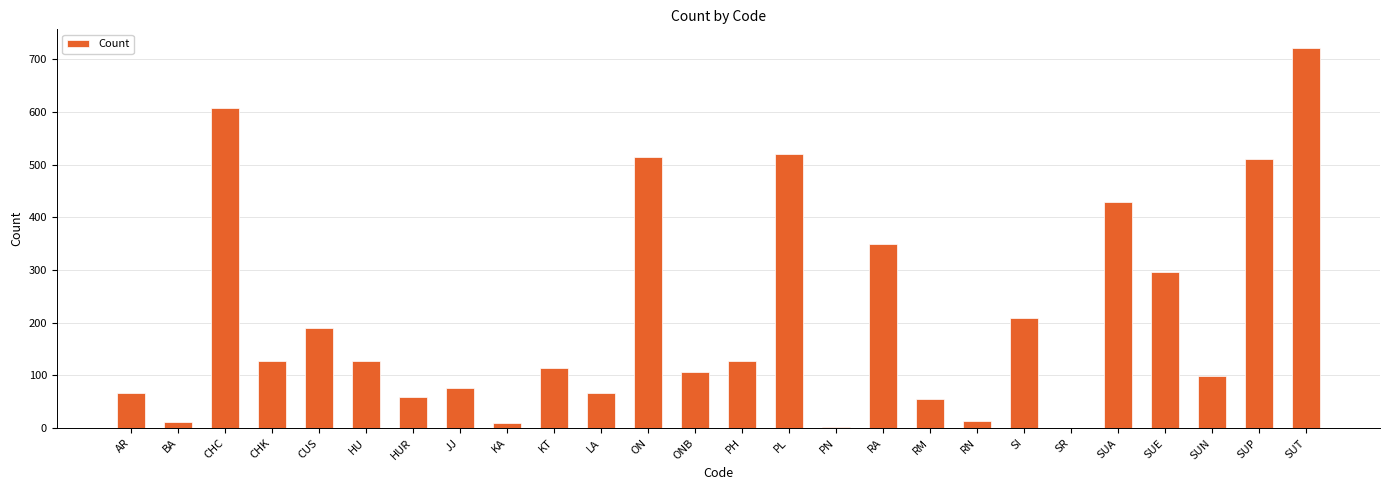

What is the maximum value shown in the chart?

721